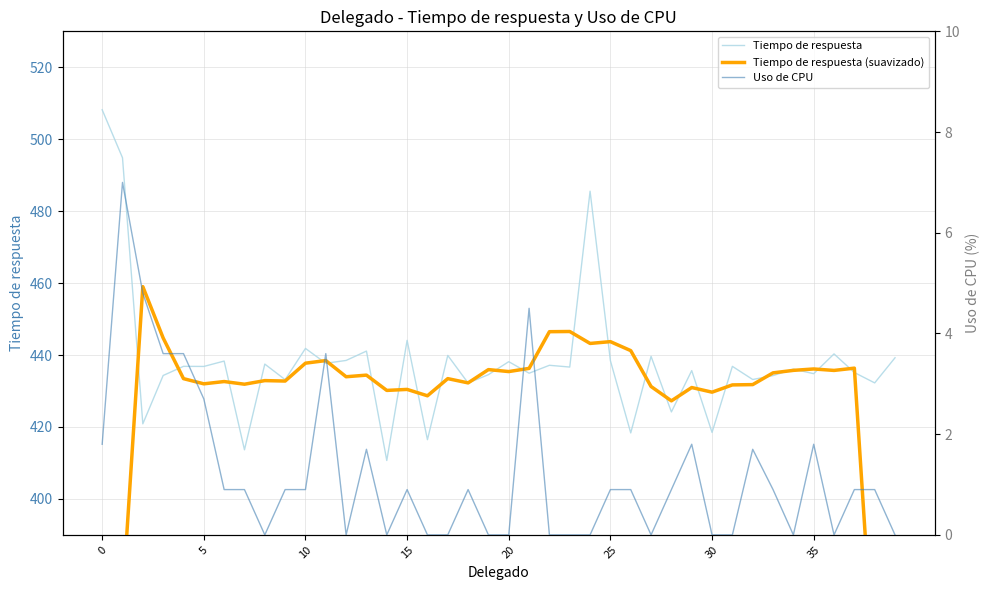

What is the sum of all Tiempo de respuesta (suavizado) values?

16956.7